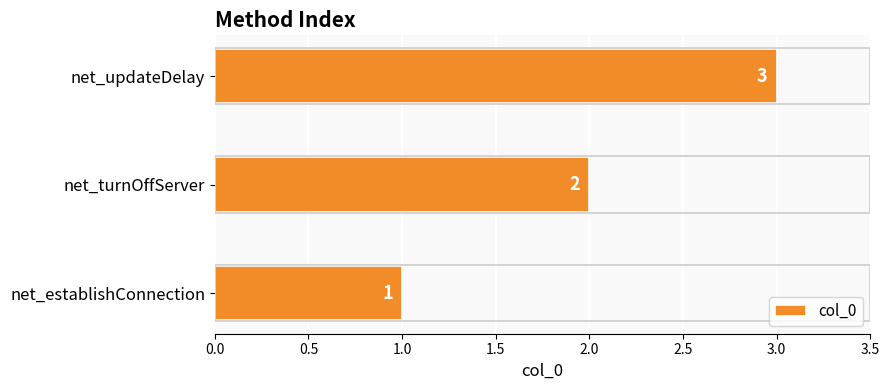

Where is the data nearest to the value 2?

net_turnOffServer